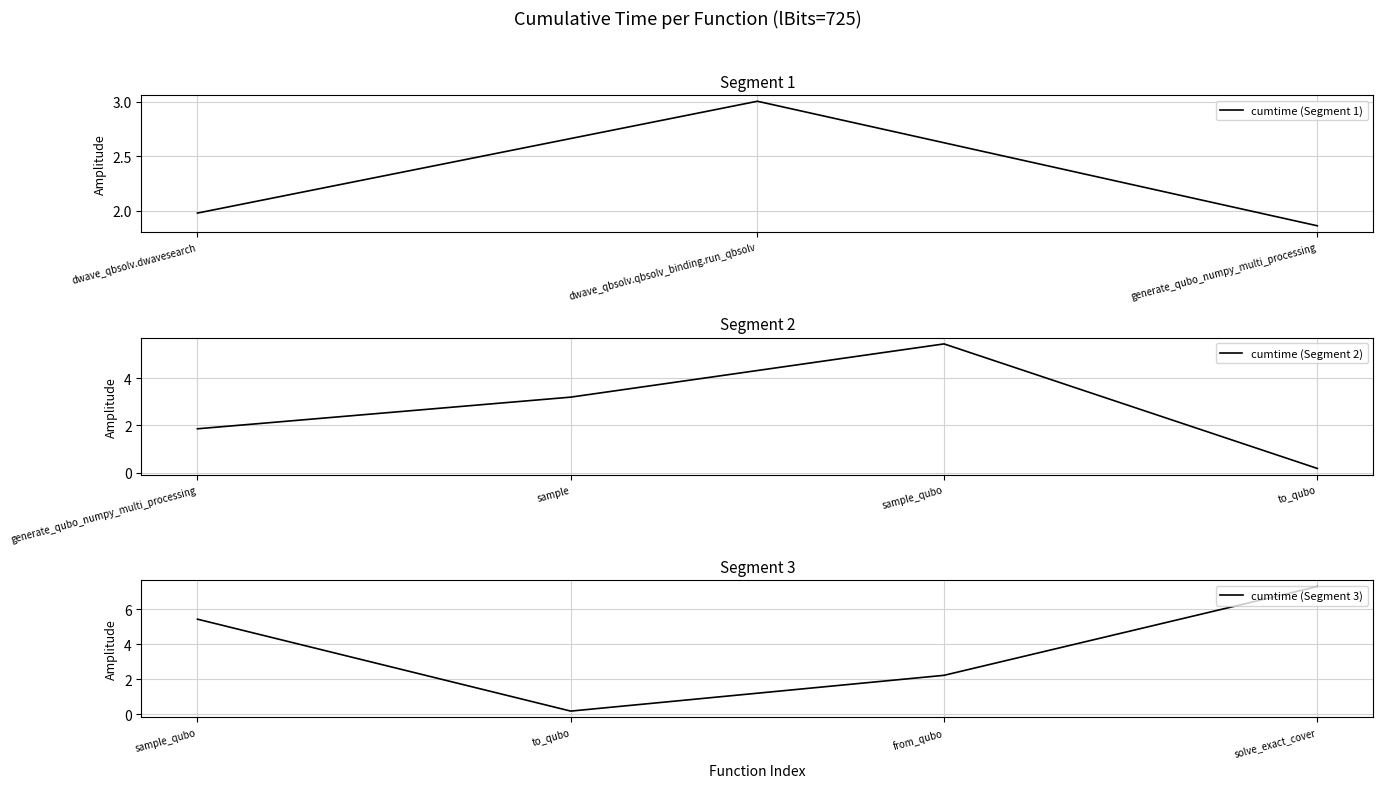

What is the change in value from to_qubo to from_qubo?

+2.0